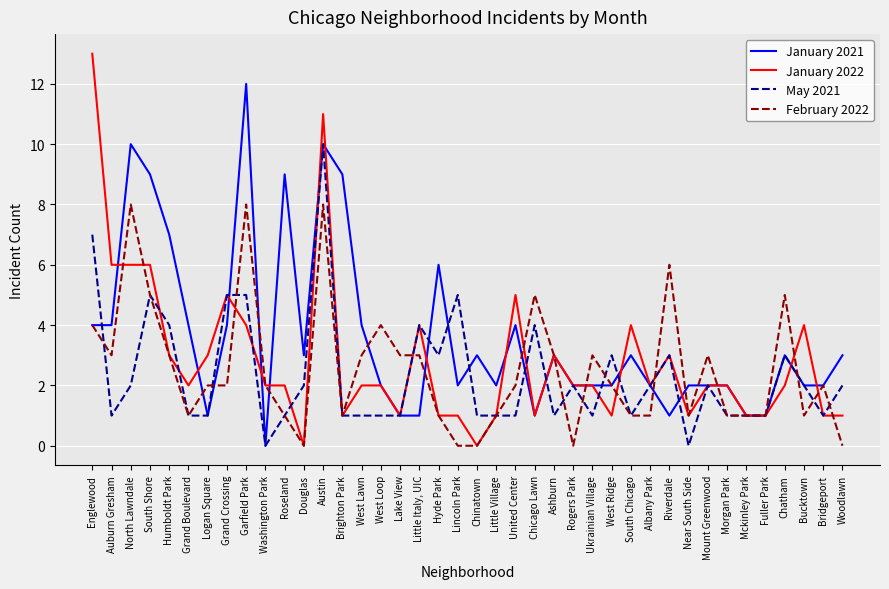

What is the difference between the maximum and minimum values in the January 2021 series?

12